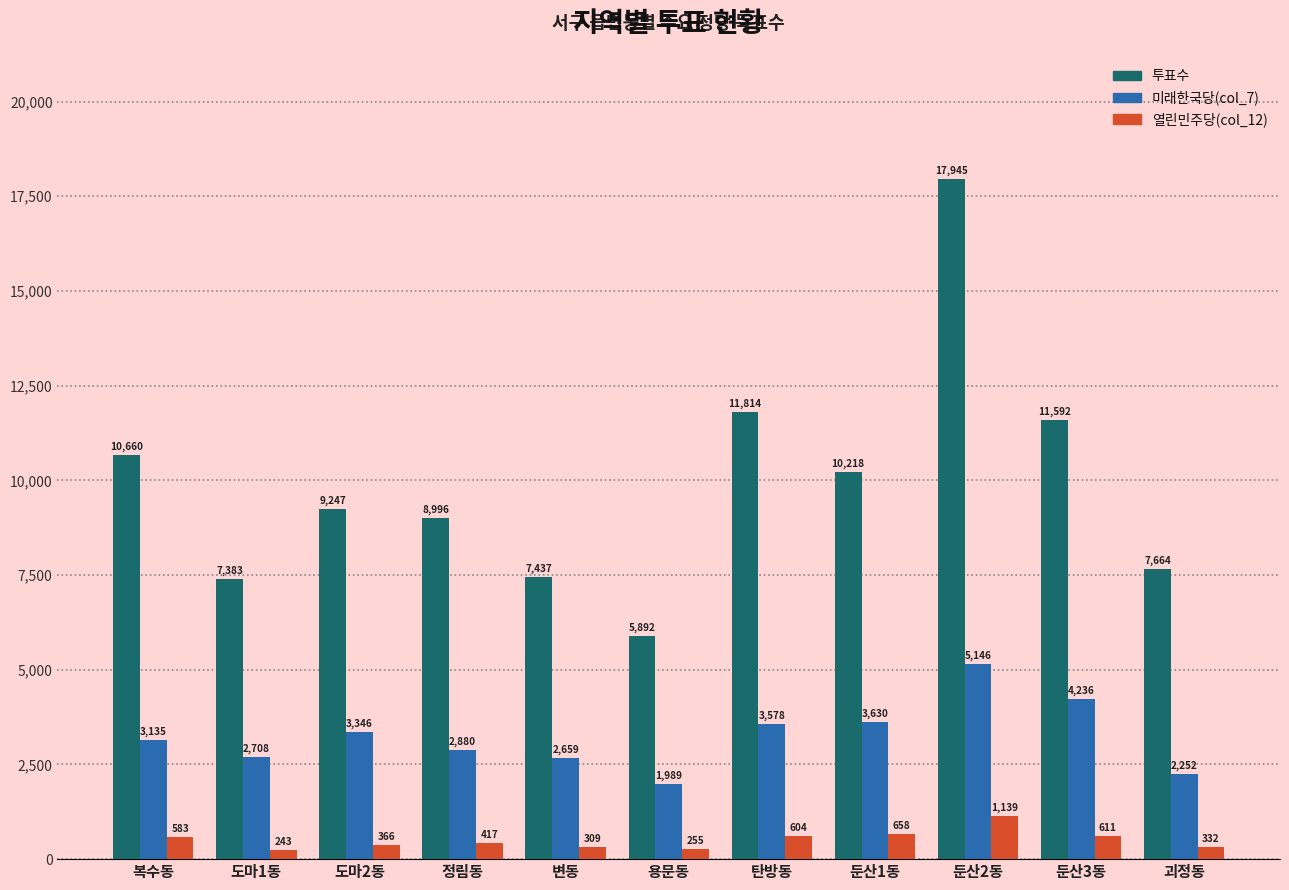

What is the approximate value of 투표수 at 복수동?

10660